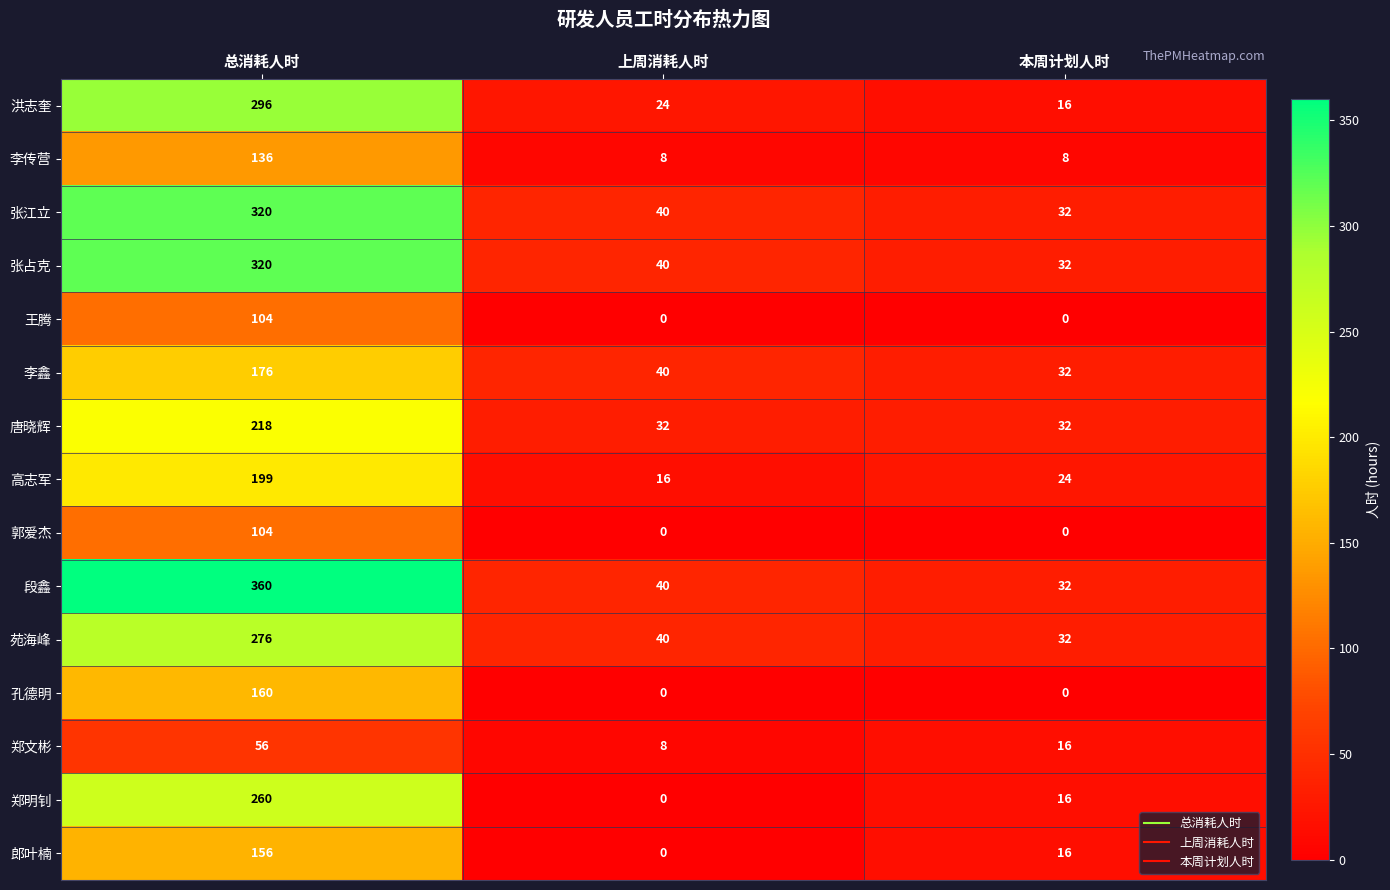

Which series changed the most between 总消耗人时 and 本周计划人时?

段鑫